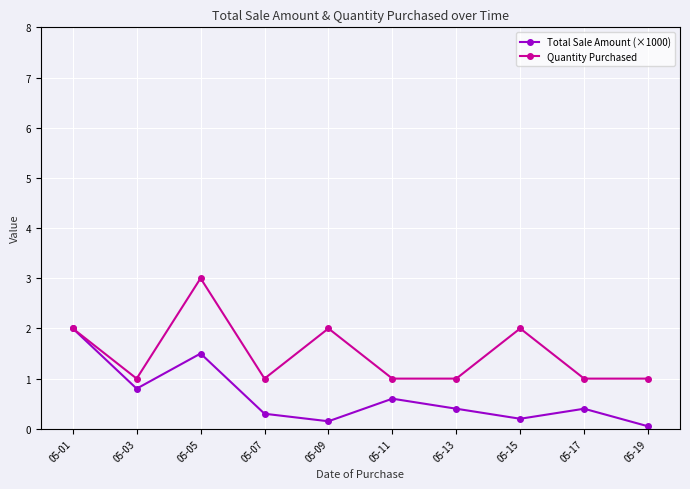

At which category does Total Sale Amount (×1000) reach its first local valley?

05-03